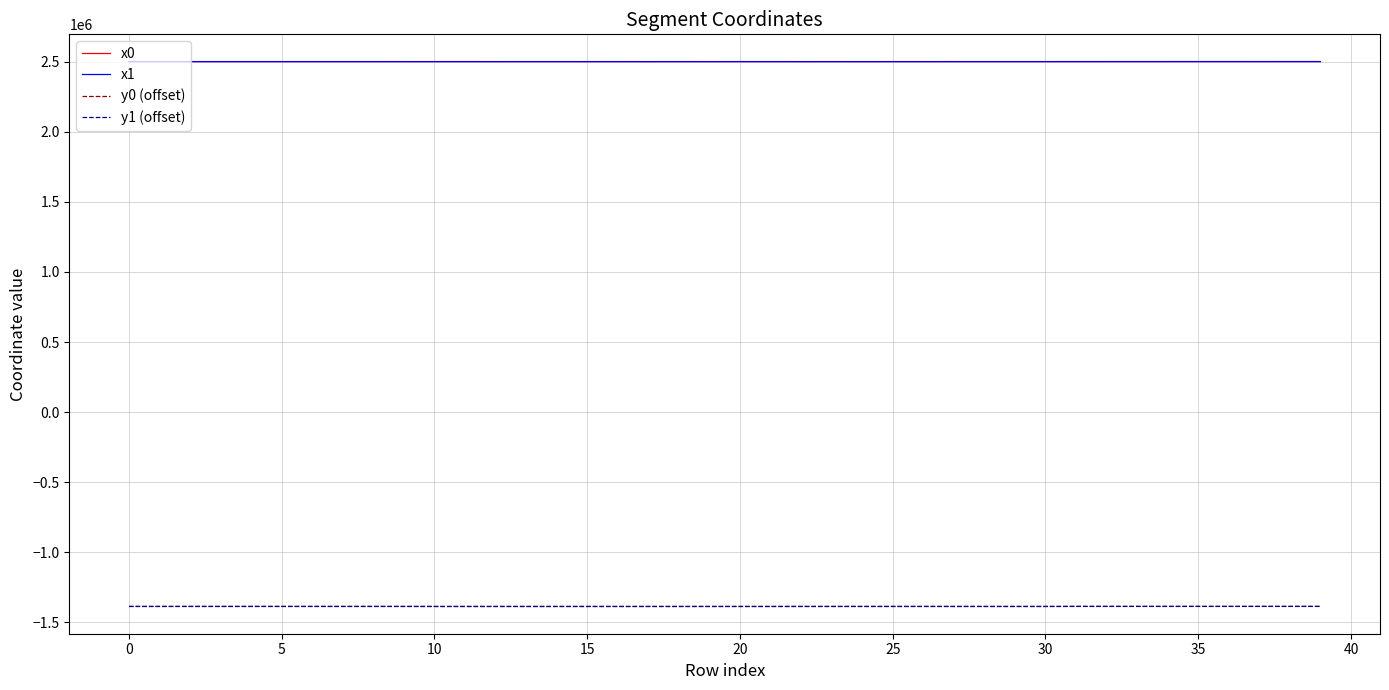

True or false: x0 and y0 (offset) cross at least once.

False